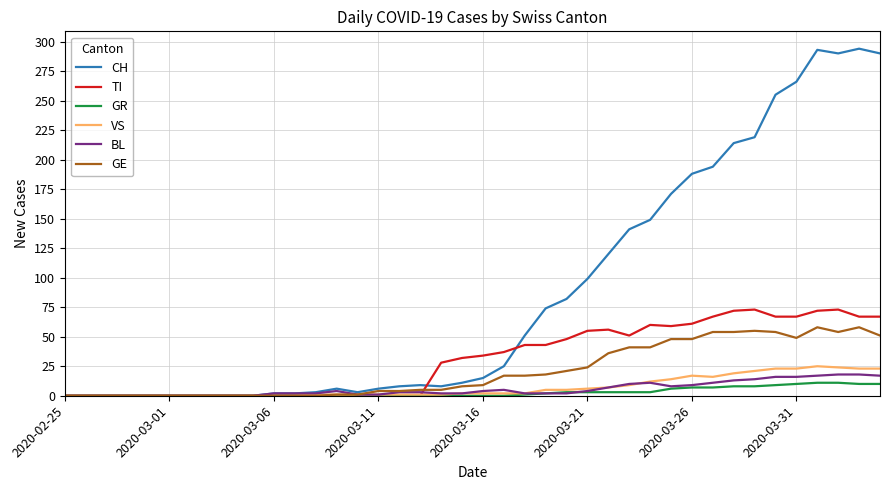

Which series has the largest total across all categories?

CH